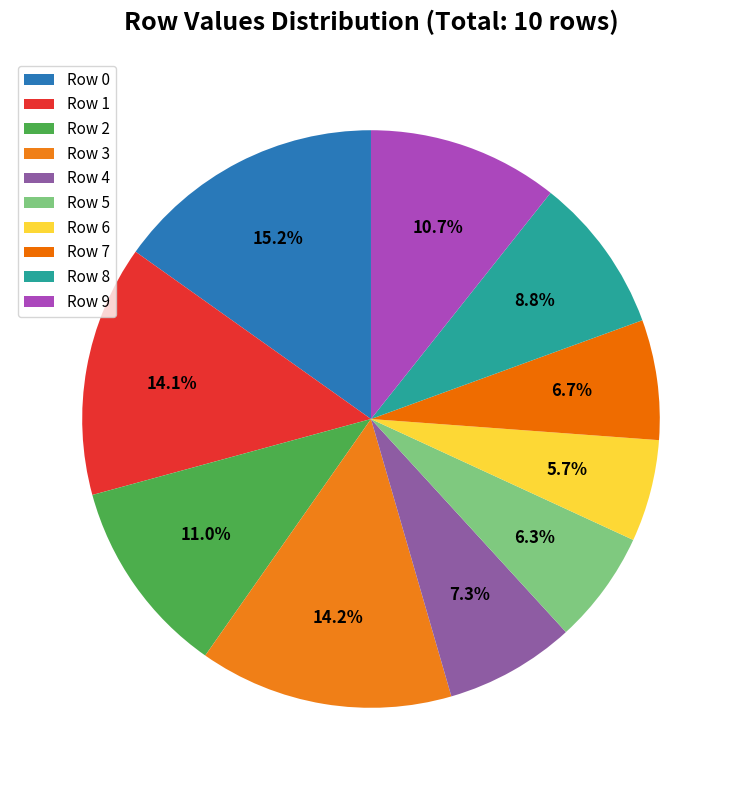

Do Row 9 and Row 1 together represent more than half of the pie?

No